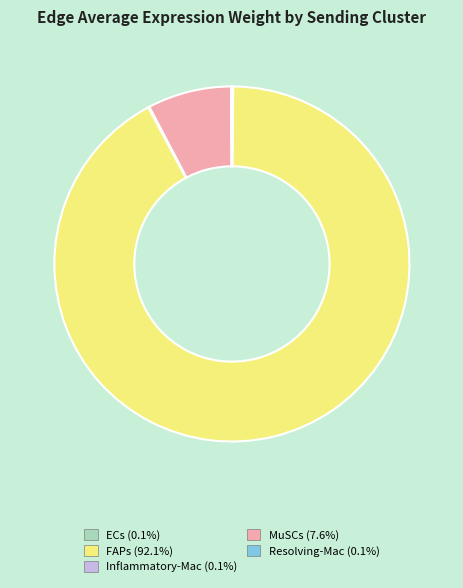

Which slice is the largest?

FAPs